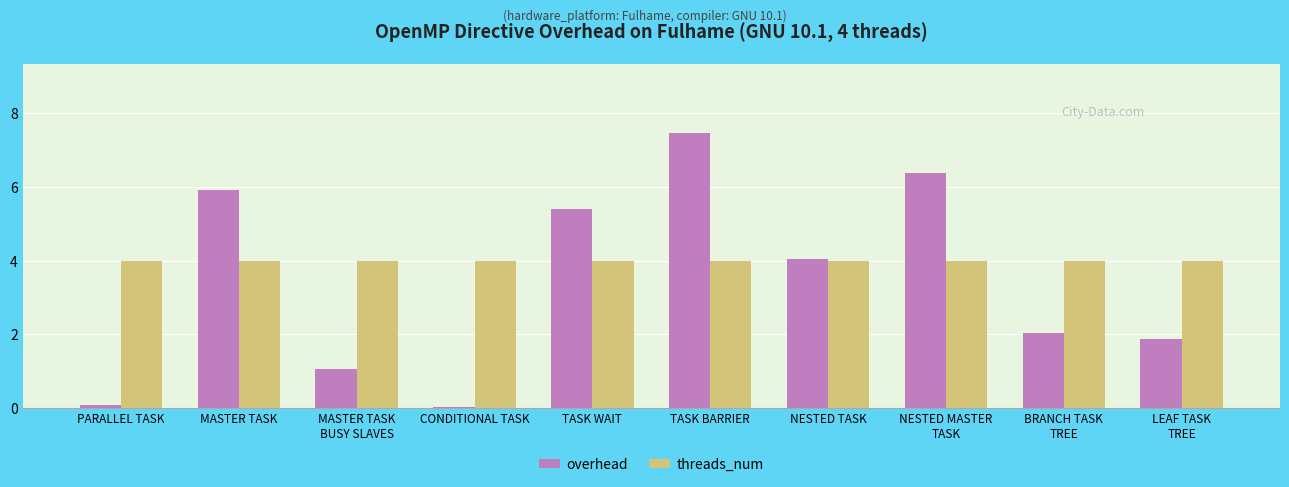

What is the total value across all series at TASK BARRIER?

11.5